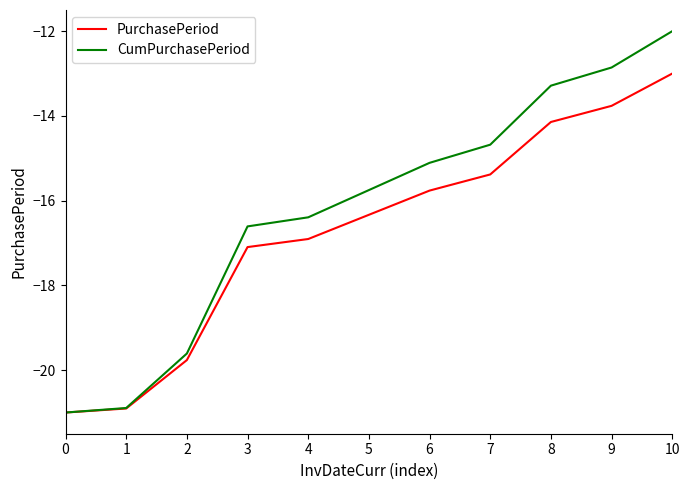

At which category is the sum across all series the highest?

10